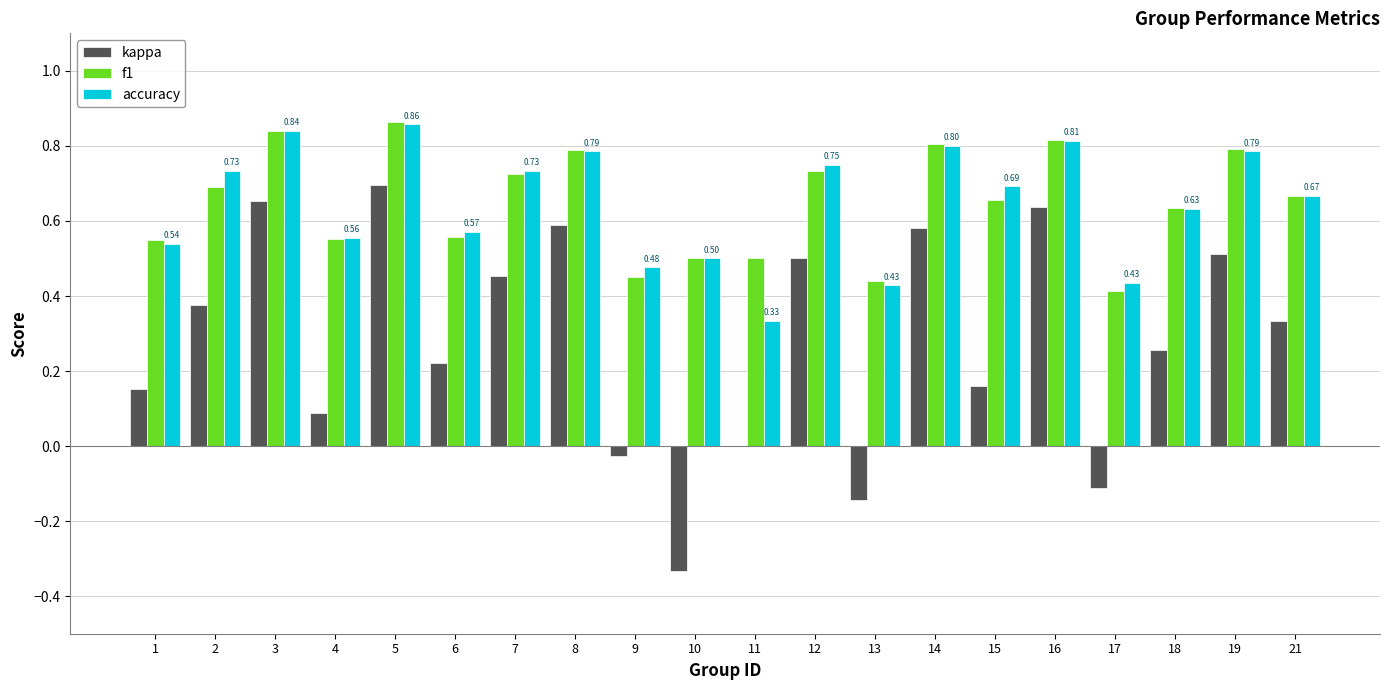

Is the value of accuracy at 10 greater than the value of kappa at 7?

Yes